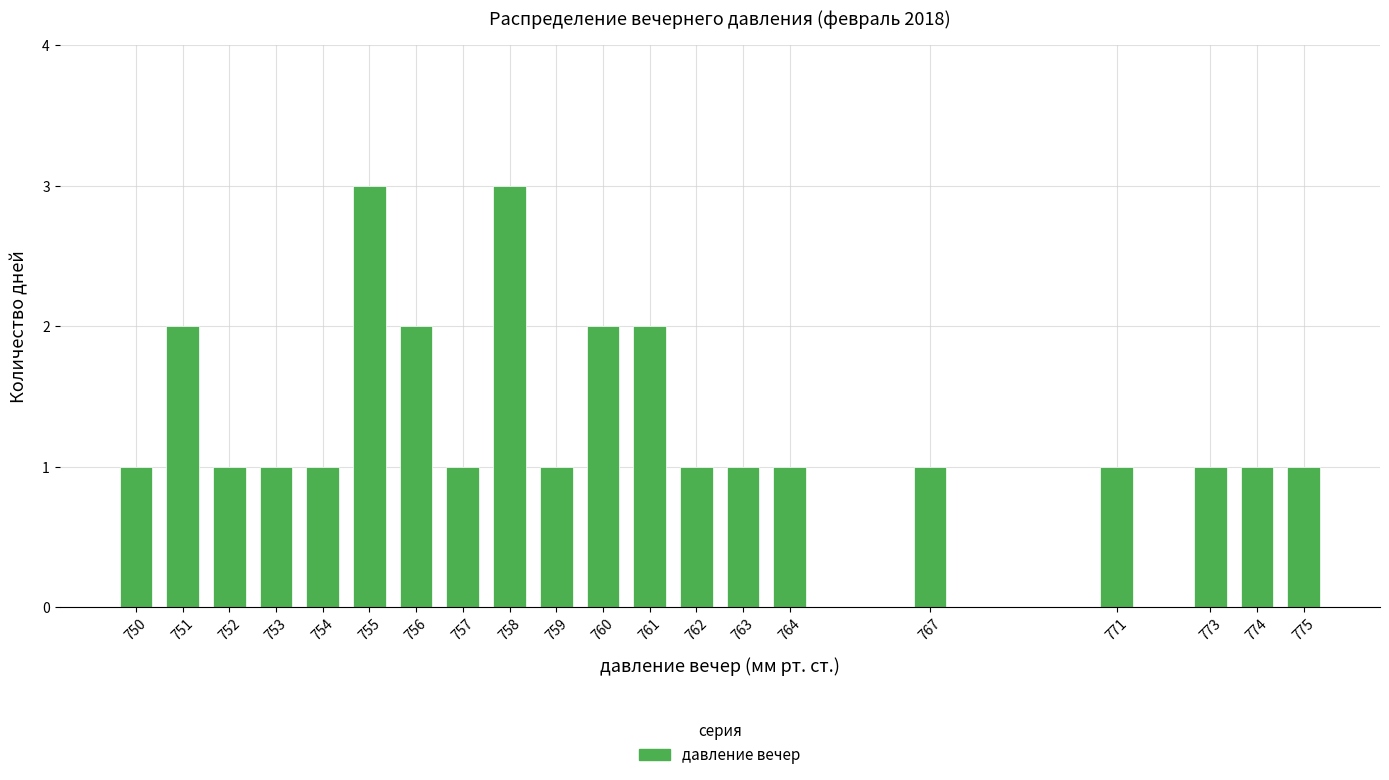

Reading left to right, list all the values displayed in this chart.

1	2	1	1	1	3	2	1	3	1	2	2	1	1	1	1	1	1	1	1